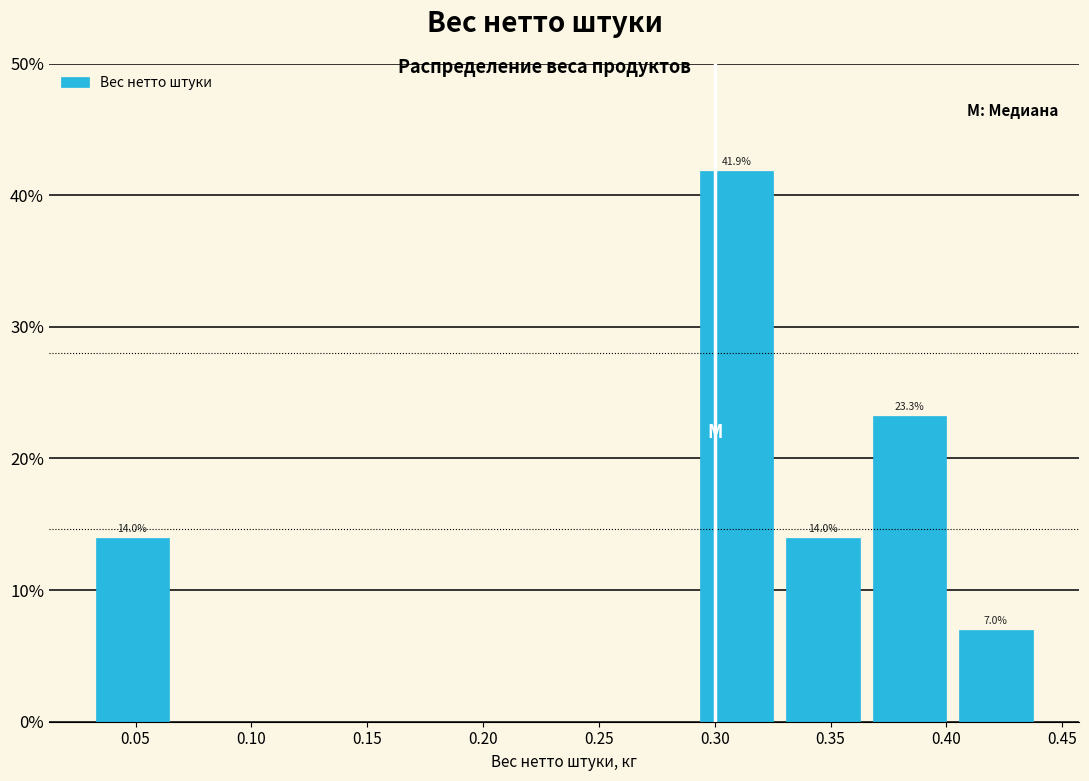

Which range on the x-axis has the tallest bar?

0.290 to 0.330